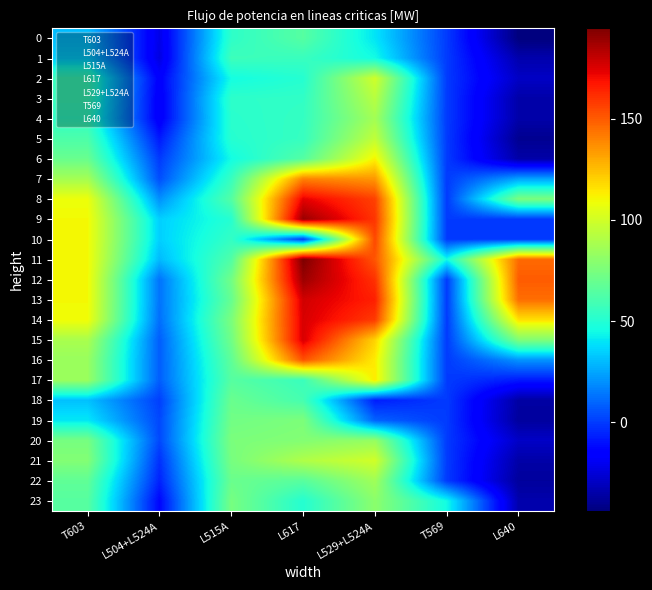

Which series has the largest total across all categories?

11